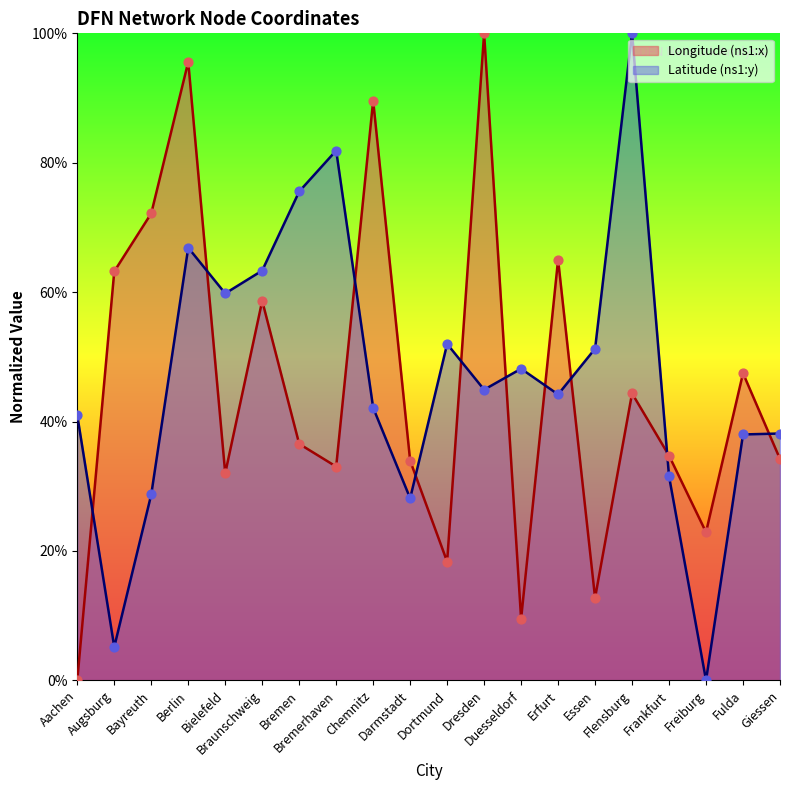

At which category is the sum across all series the highest?

Berlin